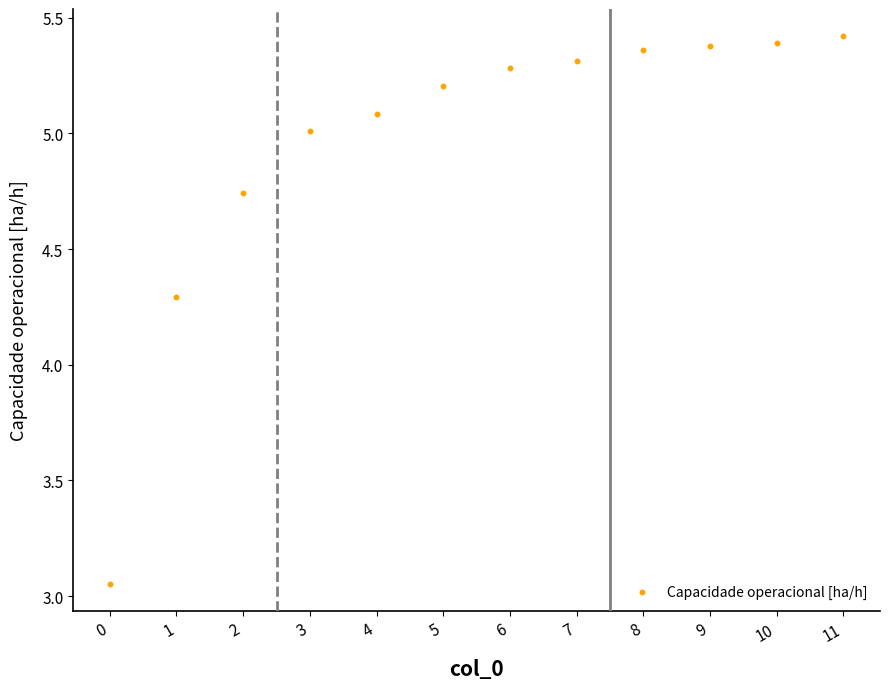

What is the range of Y values (max minus min)?

2.4